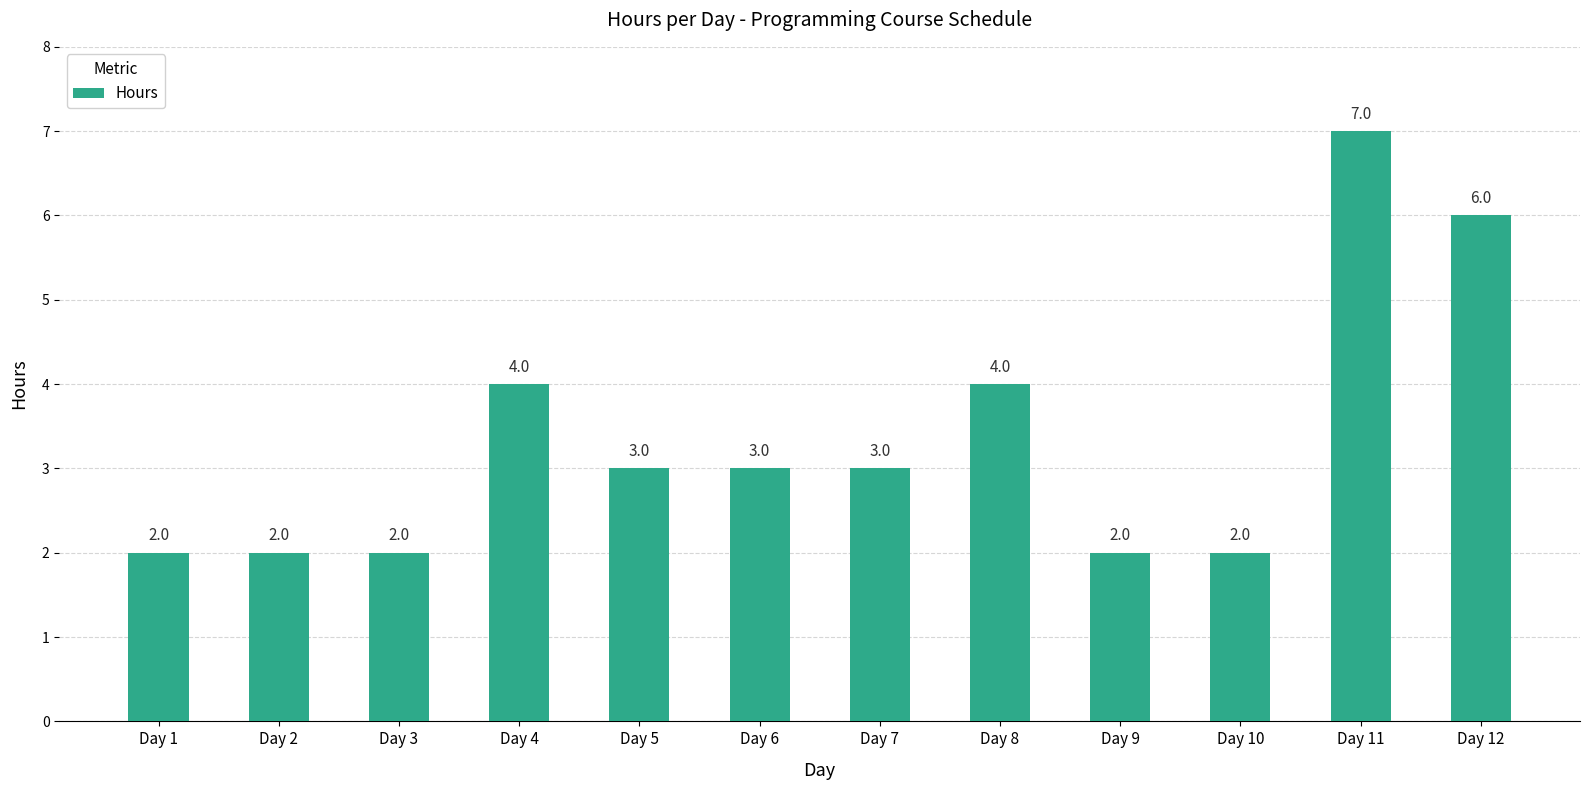

Are the bars horizontal?

No